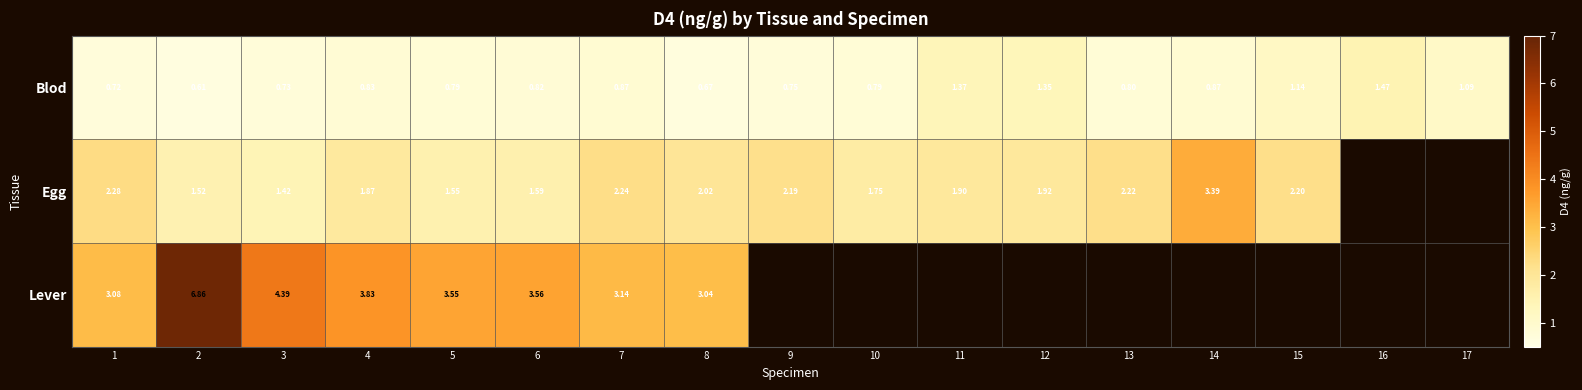

Is the value of Blod at 12 greater than the value of Egg at 3?

No